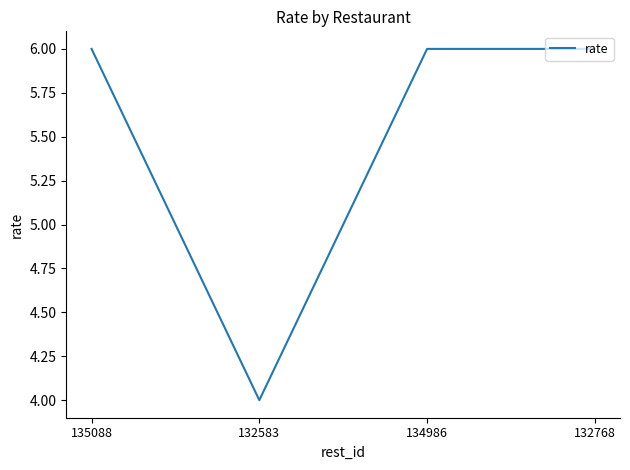

Between 132768 and 132583, which is larger?

132768